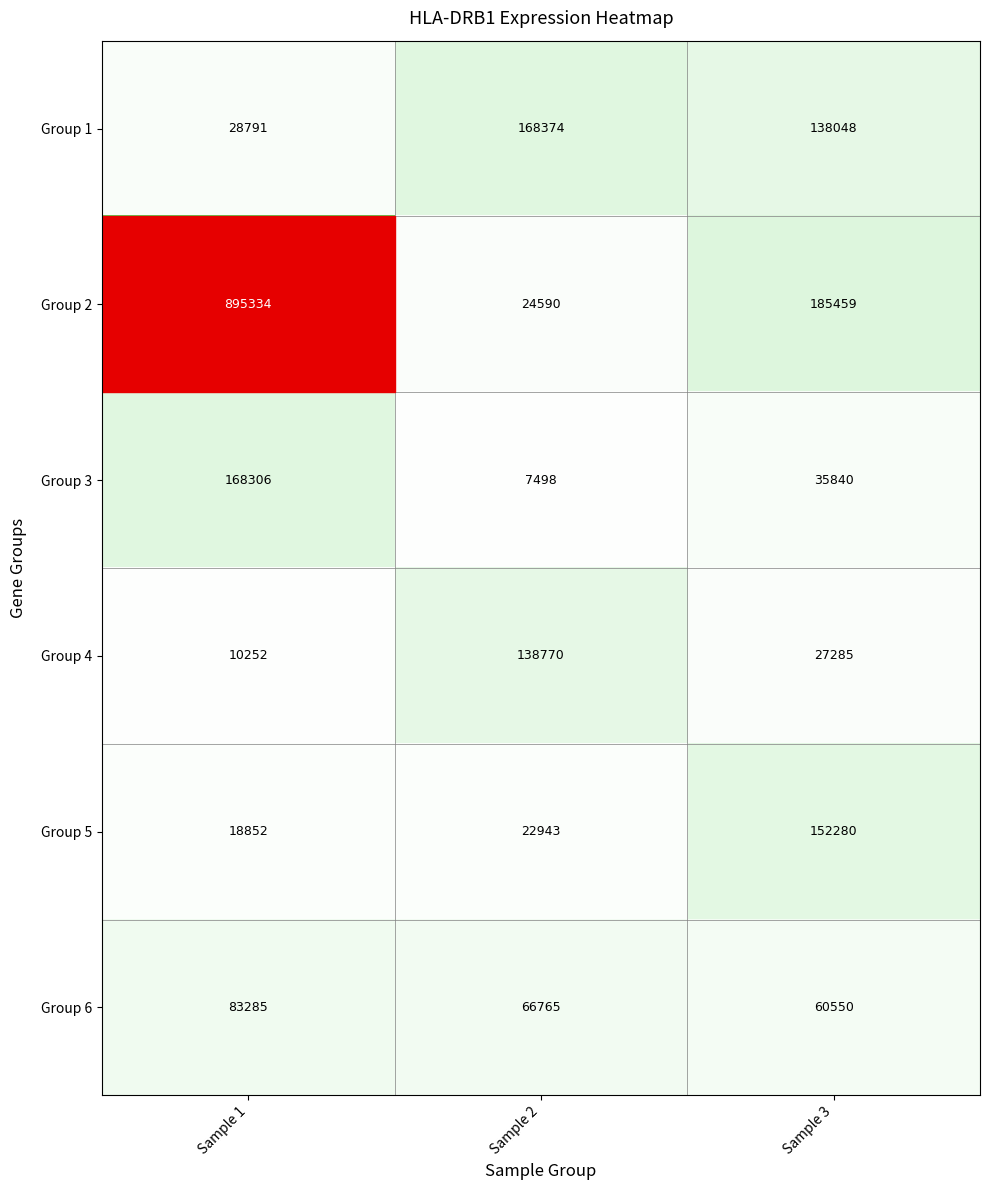

What is the minimum value for Group 3?

7498